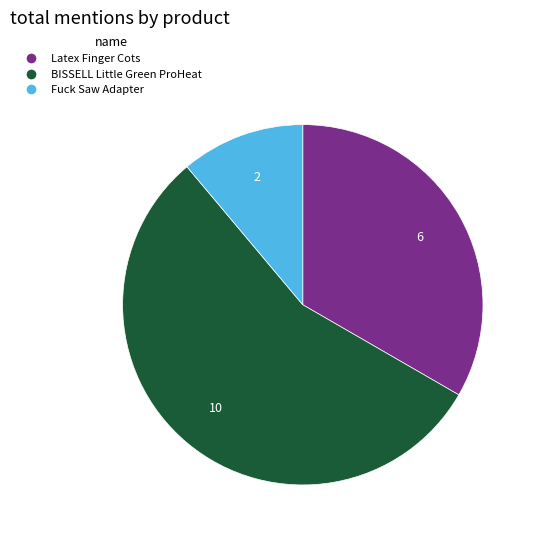

Between Latex Finger Cots and BISSELL Little Green ProHeat, which is larger?

BISSELL Little Green ProHeat